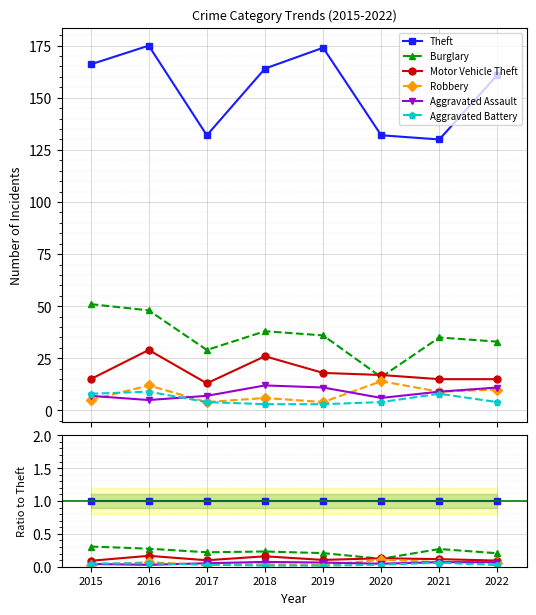

Where is Aggravated Assault nearest to the value 0?

2016